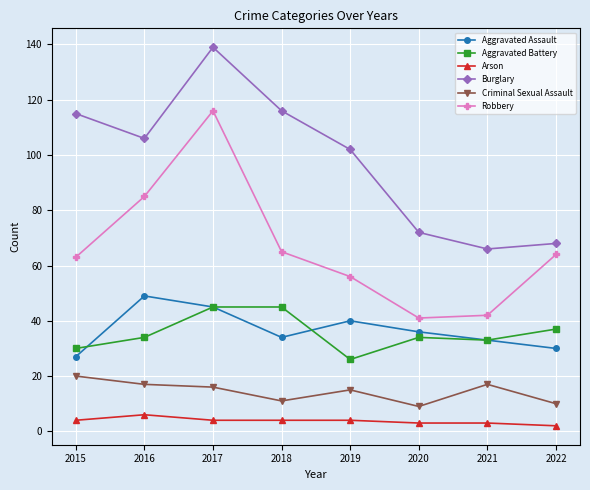

Count the number of categories in the chart.

8